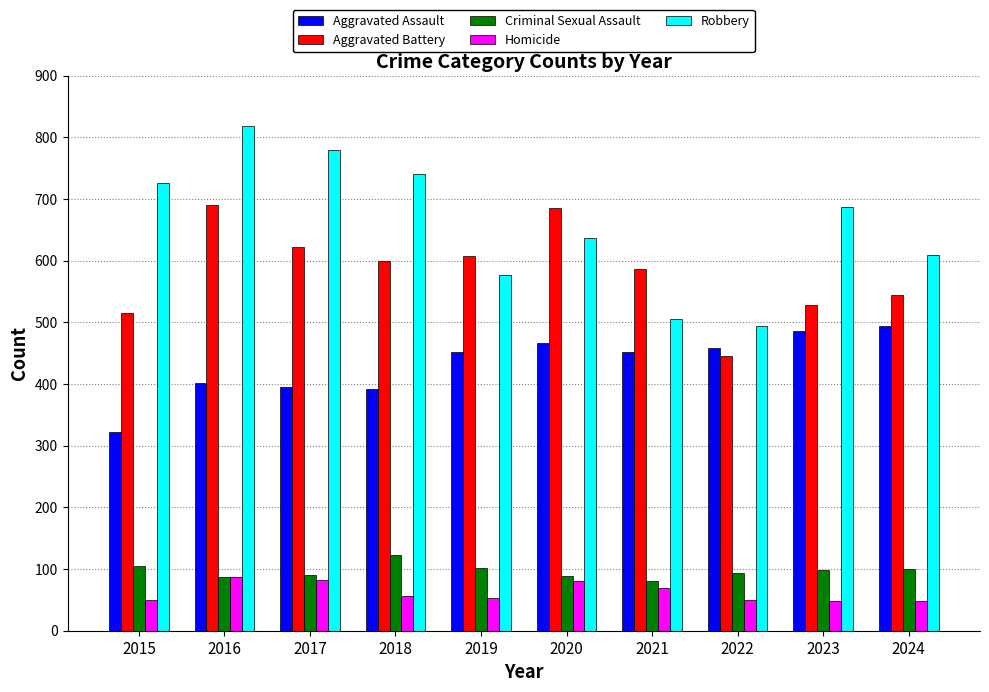

What is the spread (max minus min) of values at 2022?

445